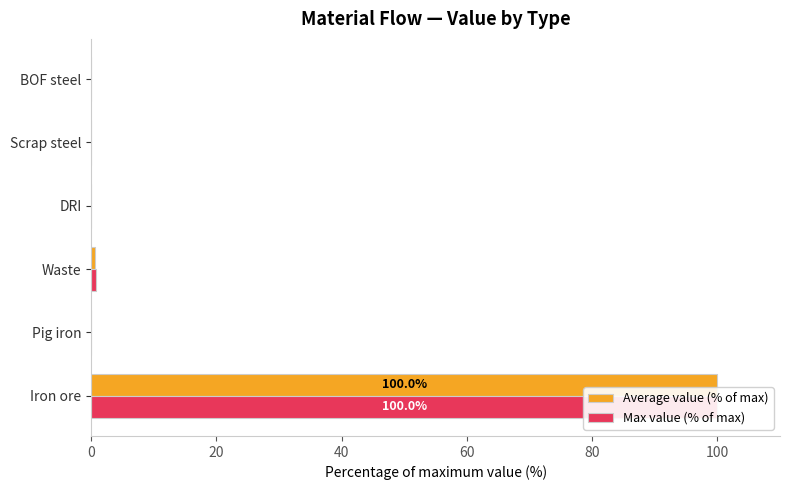

How many positive values does the Average value (% of max) series have?

2